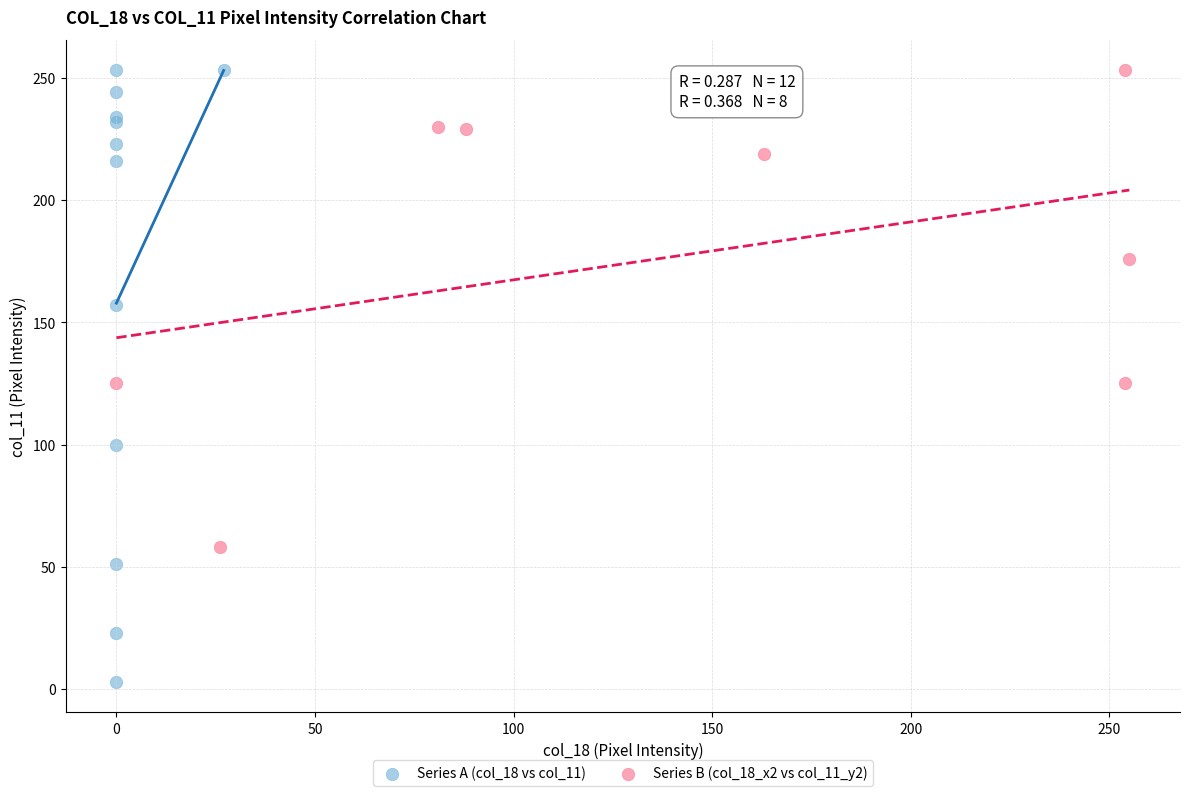

What are all the series names shown in the legend?

Series A (col_18 vs col_11), Series B (col_18_x2 vs col_11_y2)